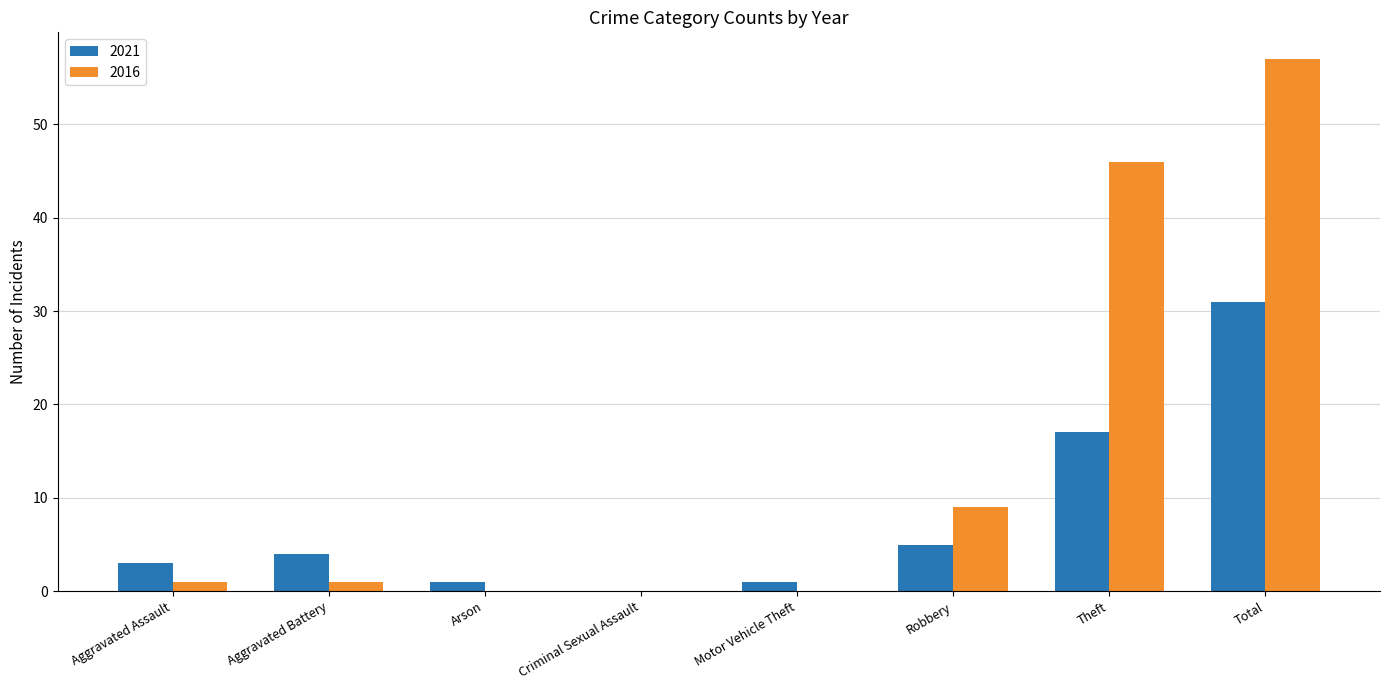

True or false: 2021 has a value of 8 at Robbery.

False